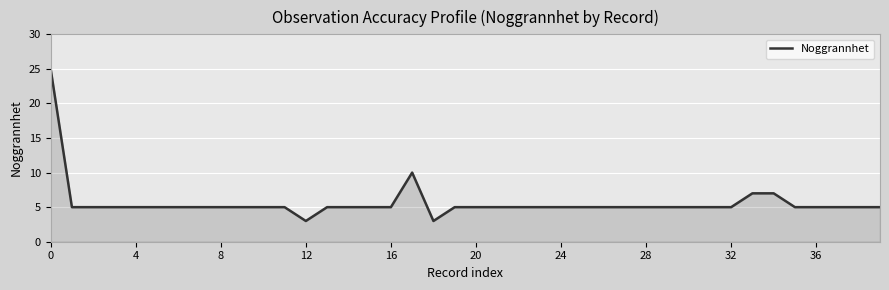

What is the difference between the maximum and minimum values?

22